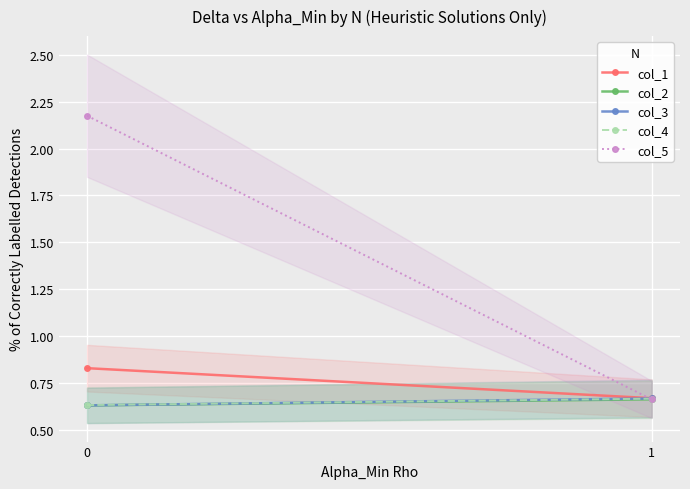

Is it true that col_3 equals 0.6 at 0?

True